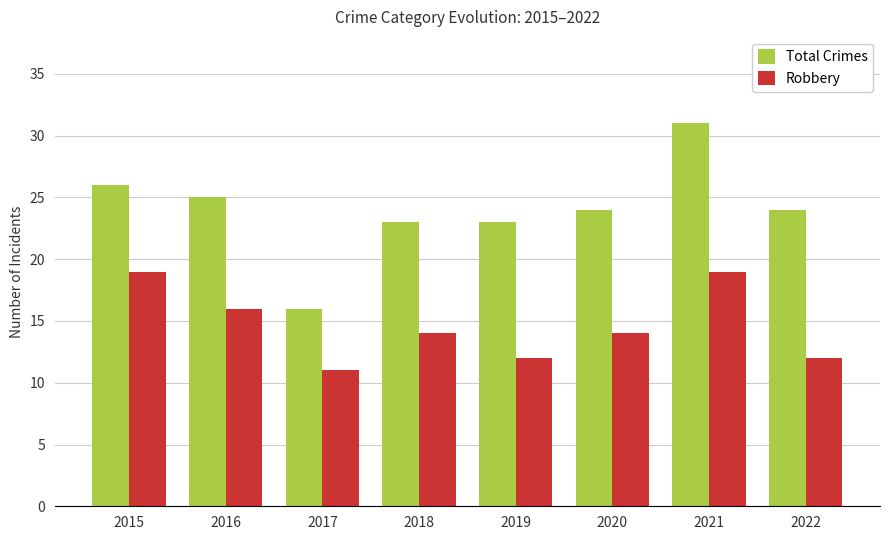

Is it true that Robbery equals 12 at 2022?

True